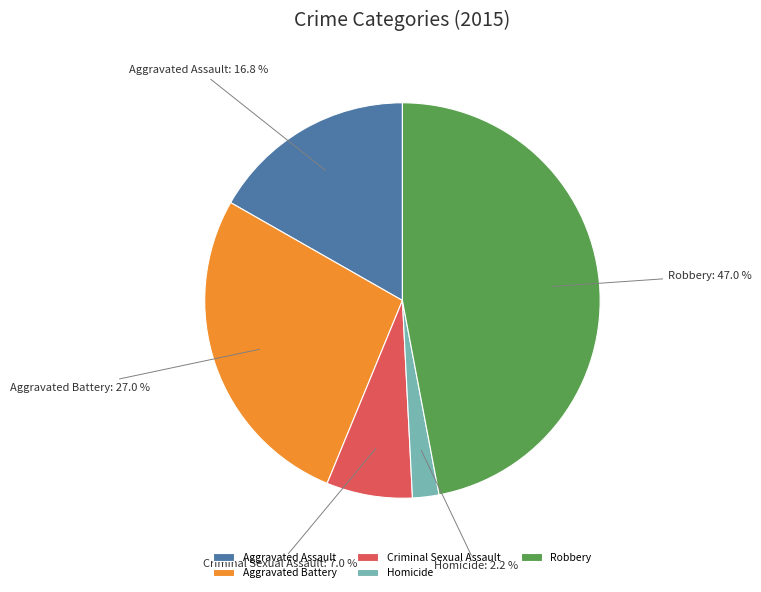

Is it true that Aggravated Assault is 17% of the pie?

True